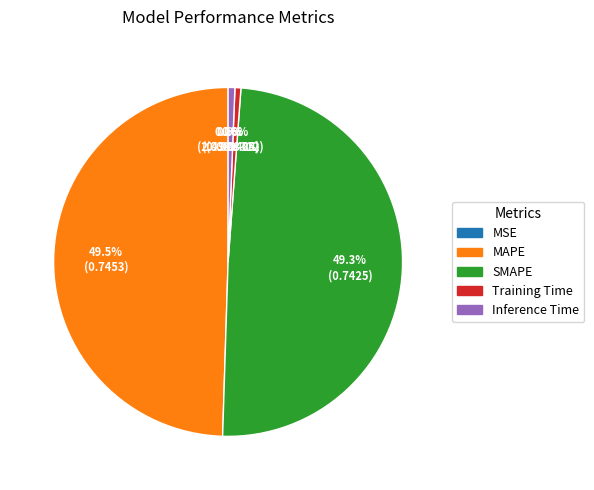

Is the sum of SMAPE and MAPE greater than half?

Yes